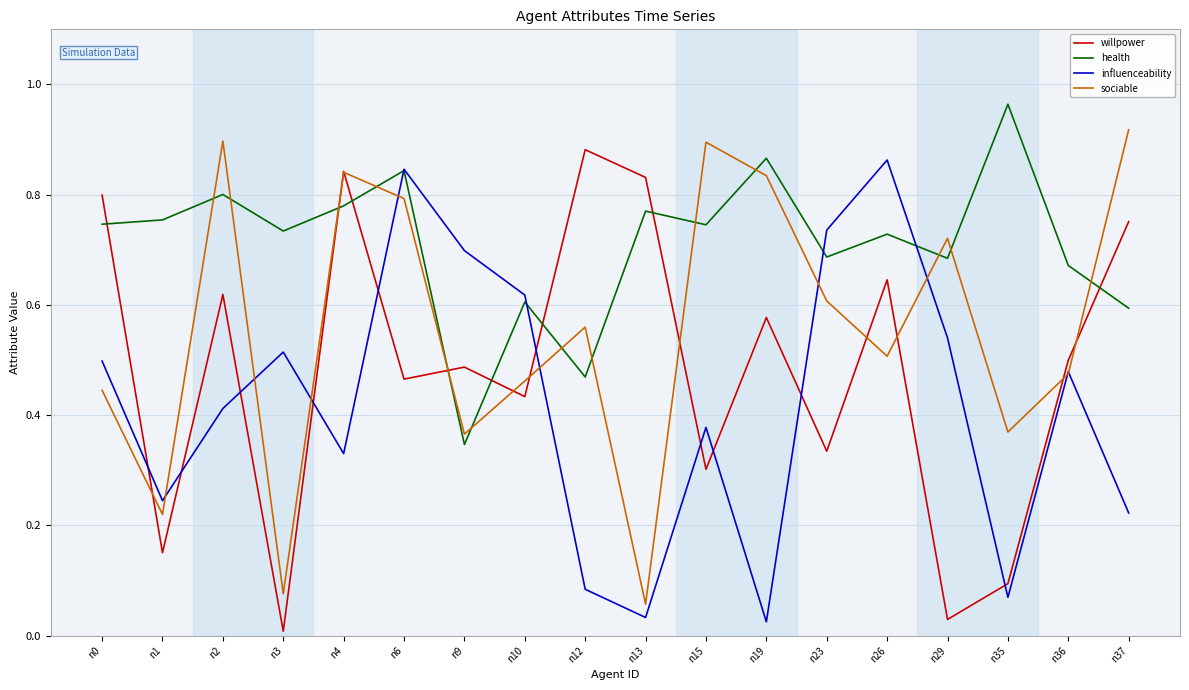

Which series changed the most between n0 and n12?

influenceability